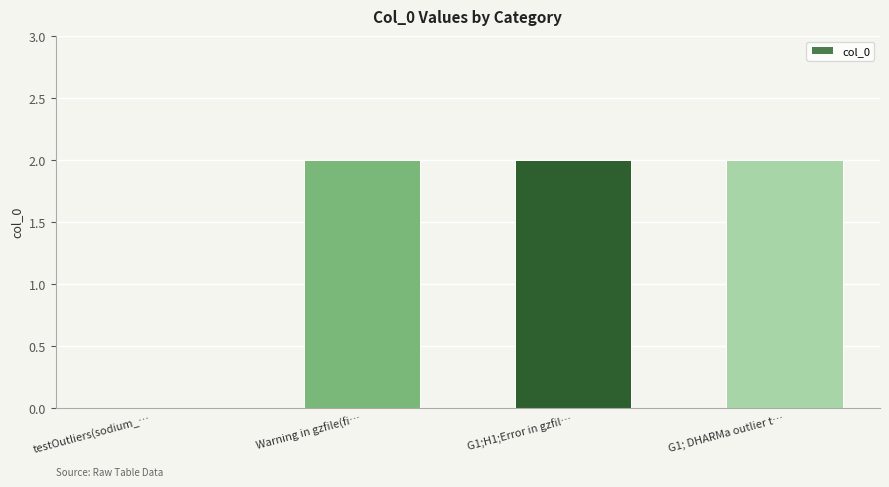

What is the sum of the values at G1; DHARMa outlier t… and G1;H1;Error in gzfil…?

4